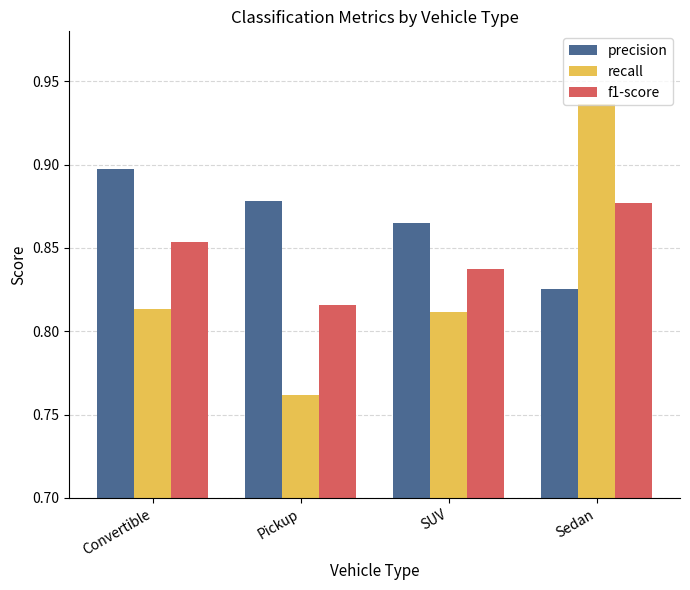

List the series in order of their peak value, lowest first.

f1-score, precision, recall